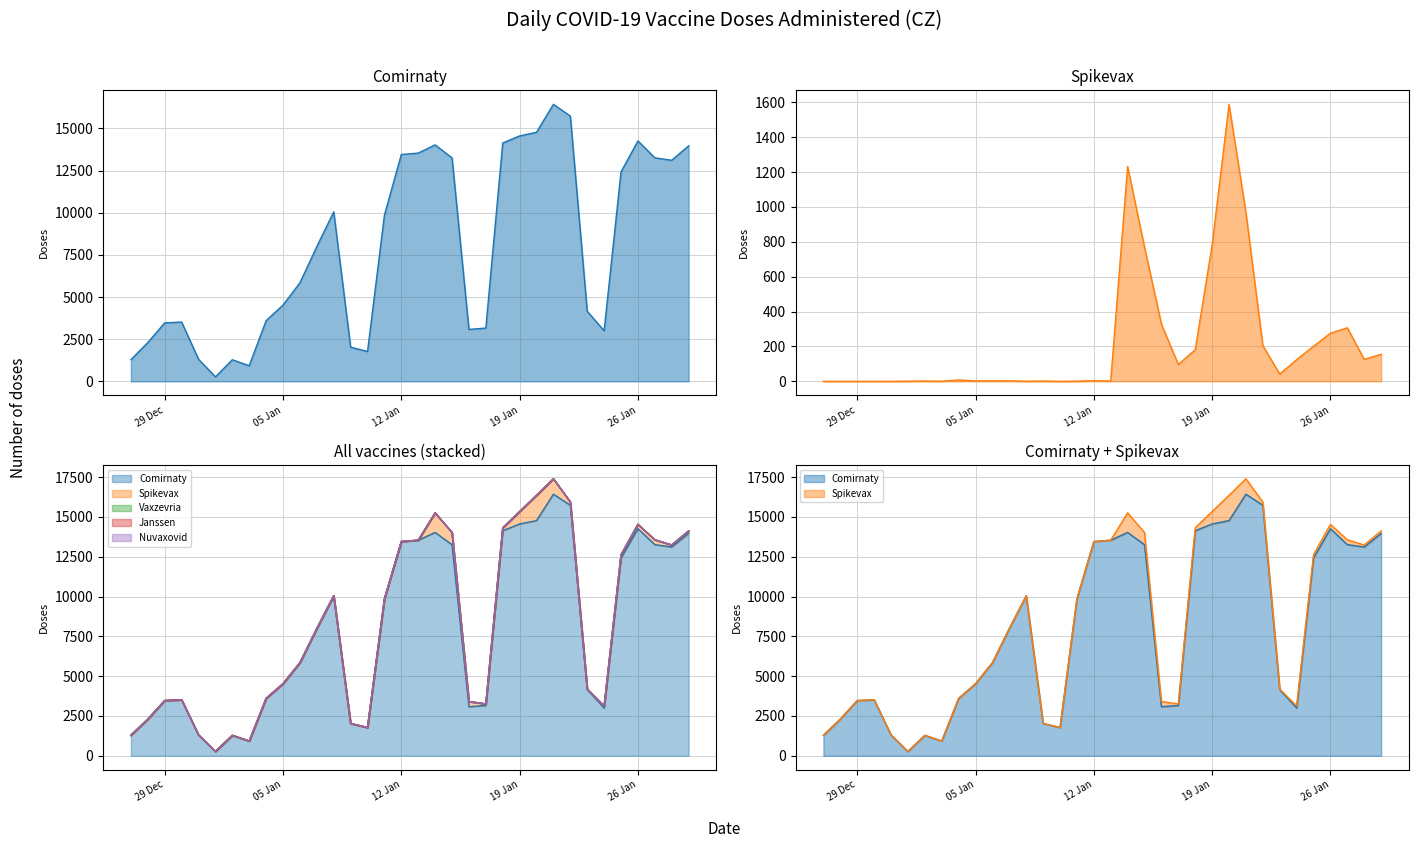

Is it true that Spikevax equals 124 at 24.01.2021?

True